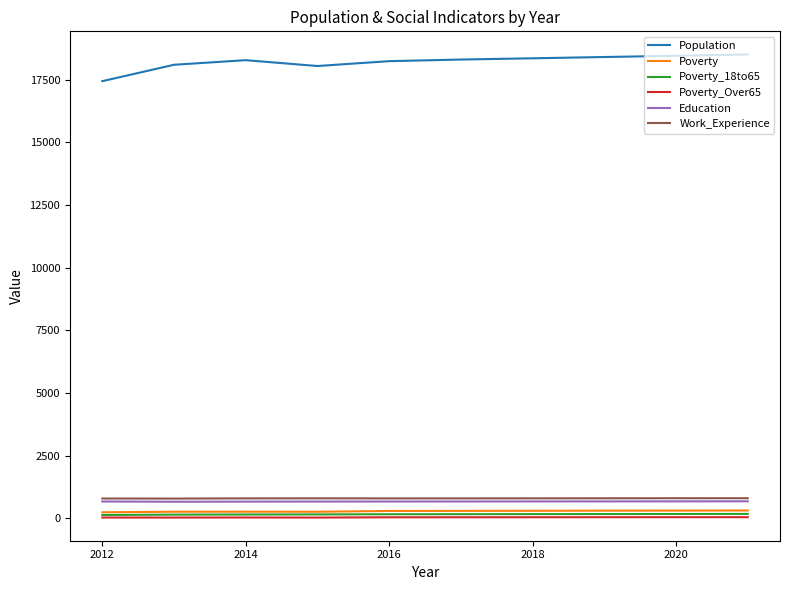

What is the difference between the maximum and second lowest values in the Poverty_Over65 series?

15